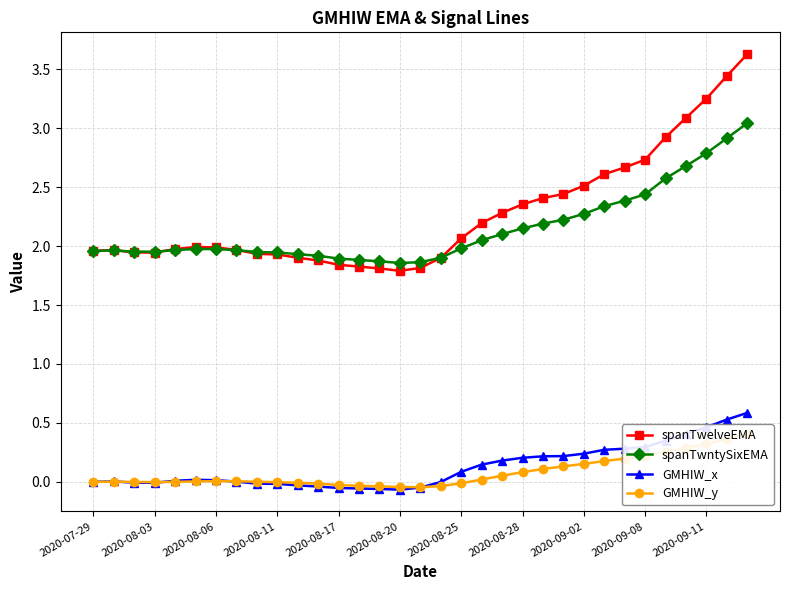

True or false: spanTwelveEMA and GMHIW_x intersect in this chart.

False